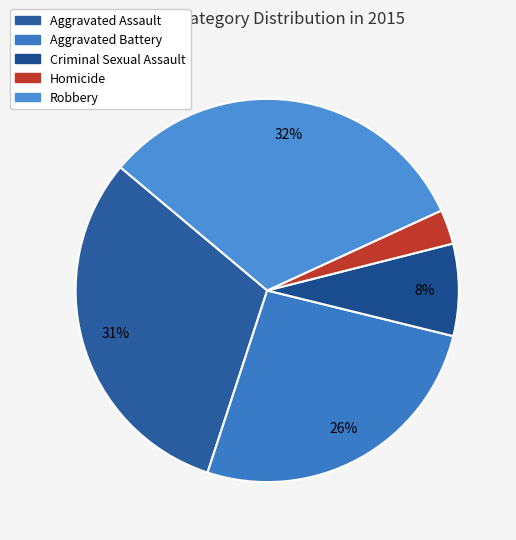

Does Homicide represent more than half of the total?

No